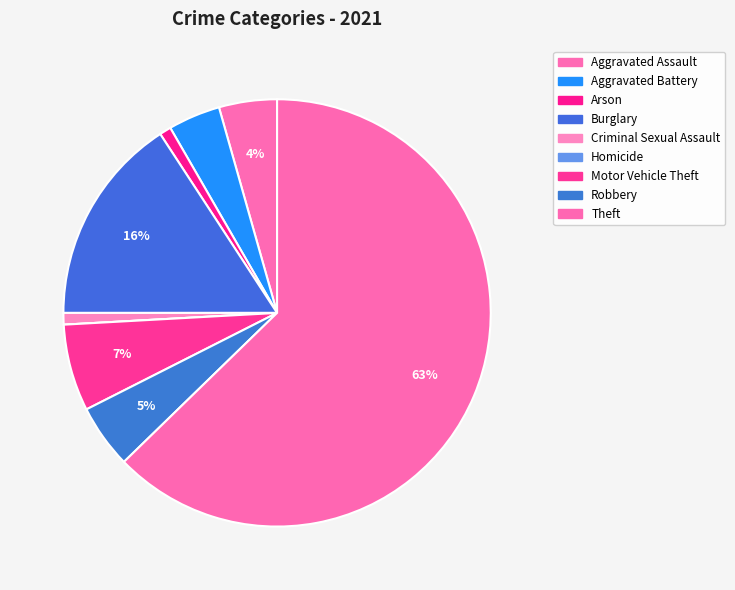

To the nearest percent, what is the average slice percentage?

11%